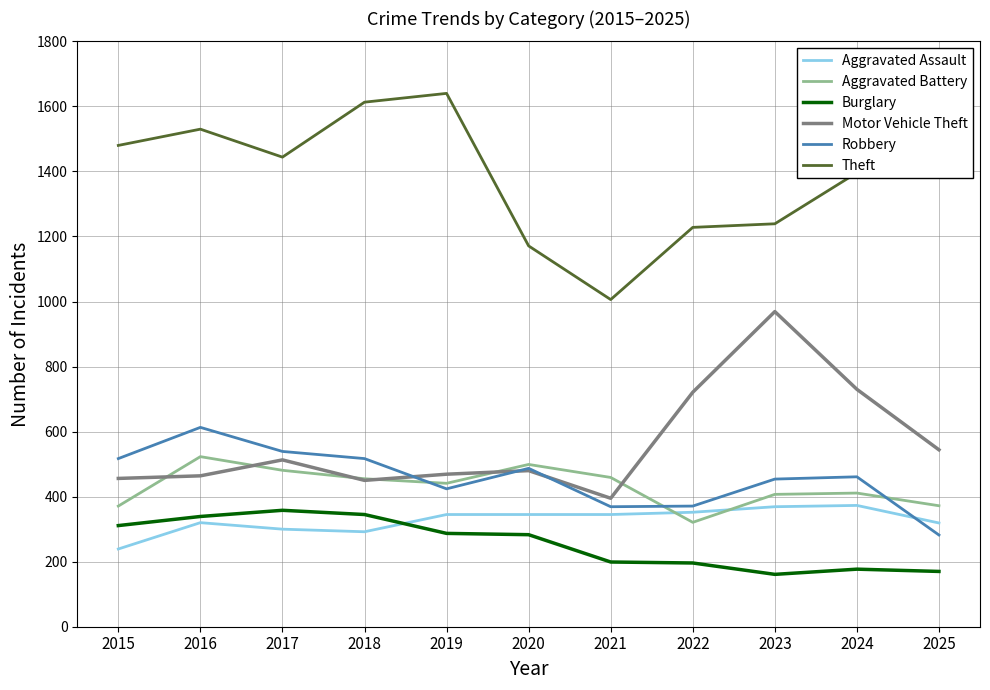

What is the maximum value for Aggravated Battery?

523